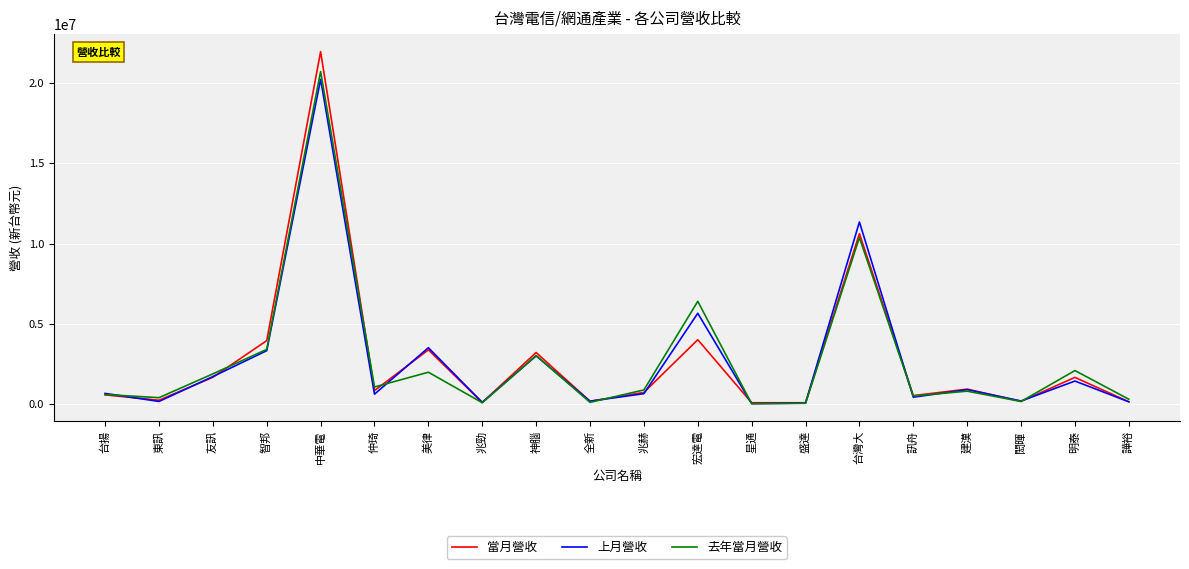

What is the sum of all 去年當月營收 values?

55107462